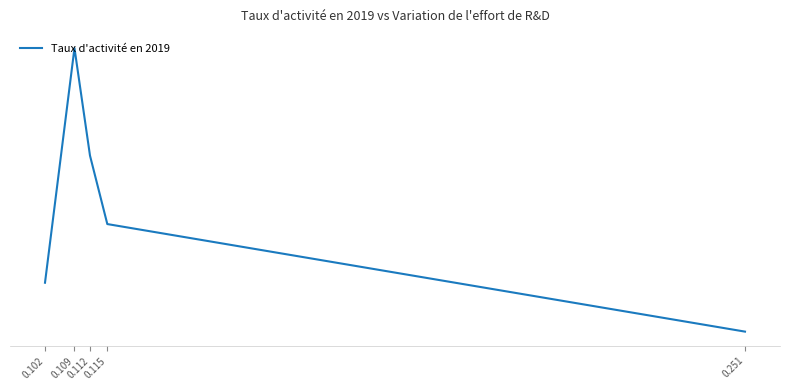

Is this an area chart (filled region under the line)?

No